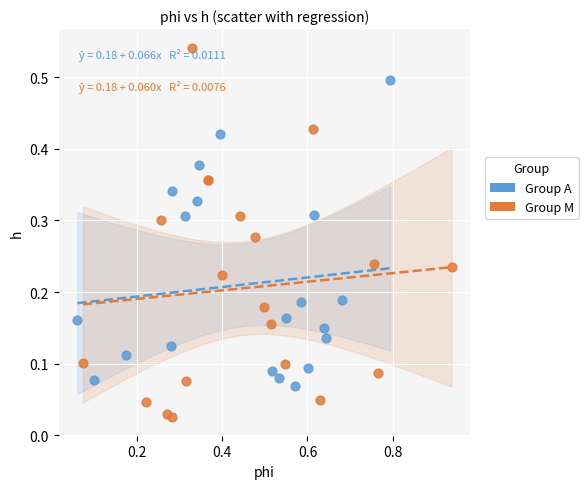

Which series reaches the maximum Y coordinate?

Group M